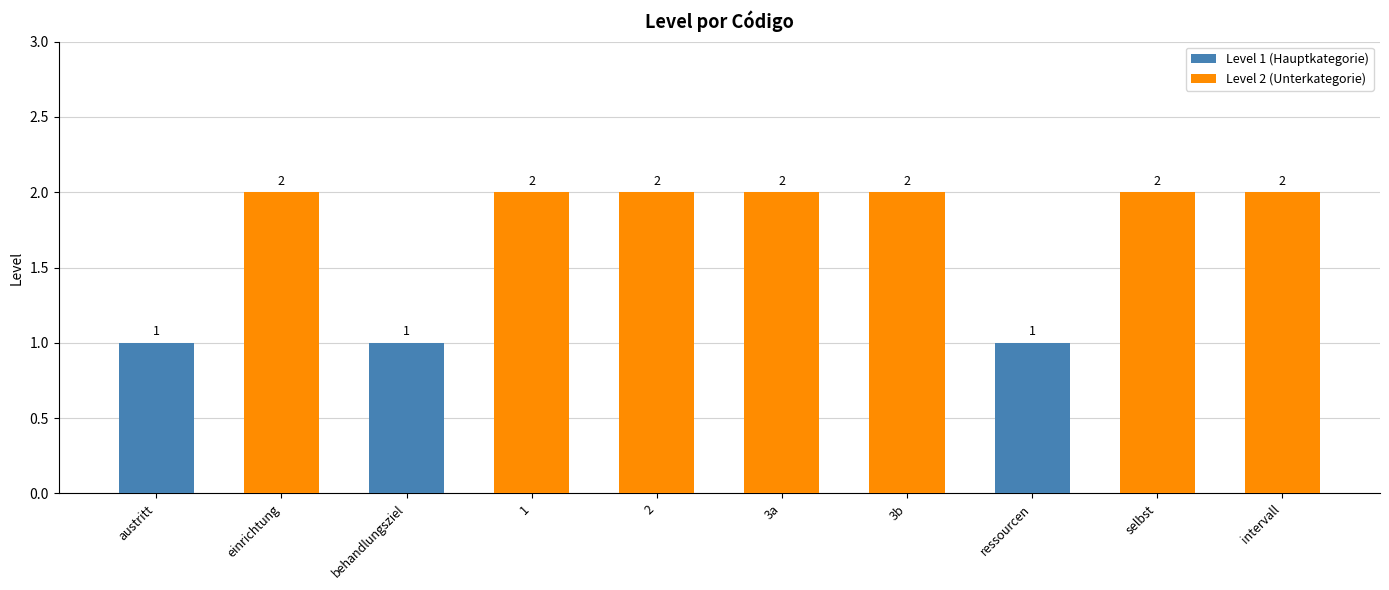

What is the change in value from austritt to selbst?

+1